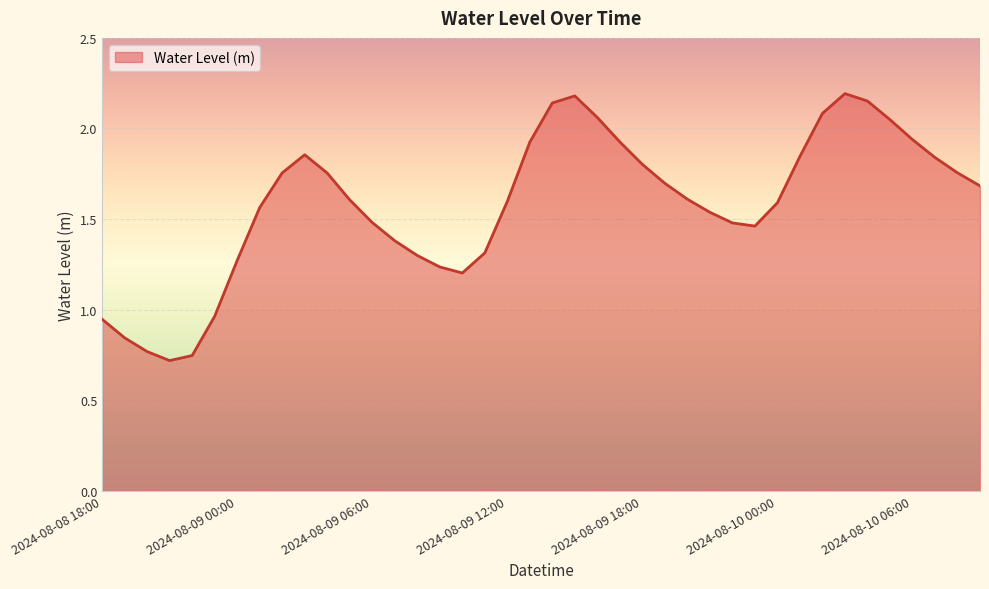

What is the value of the 19th point from the left?

1.6